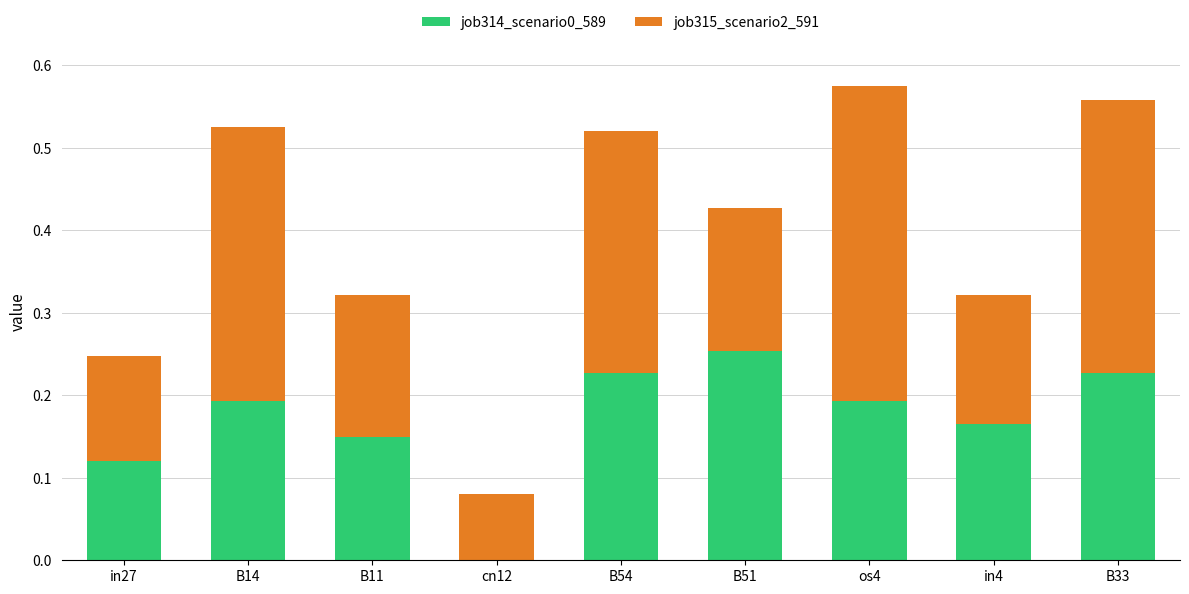

The value of job314_scenario0_589 at cn12 is 0.0. True or false?

True